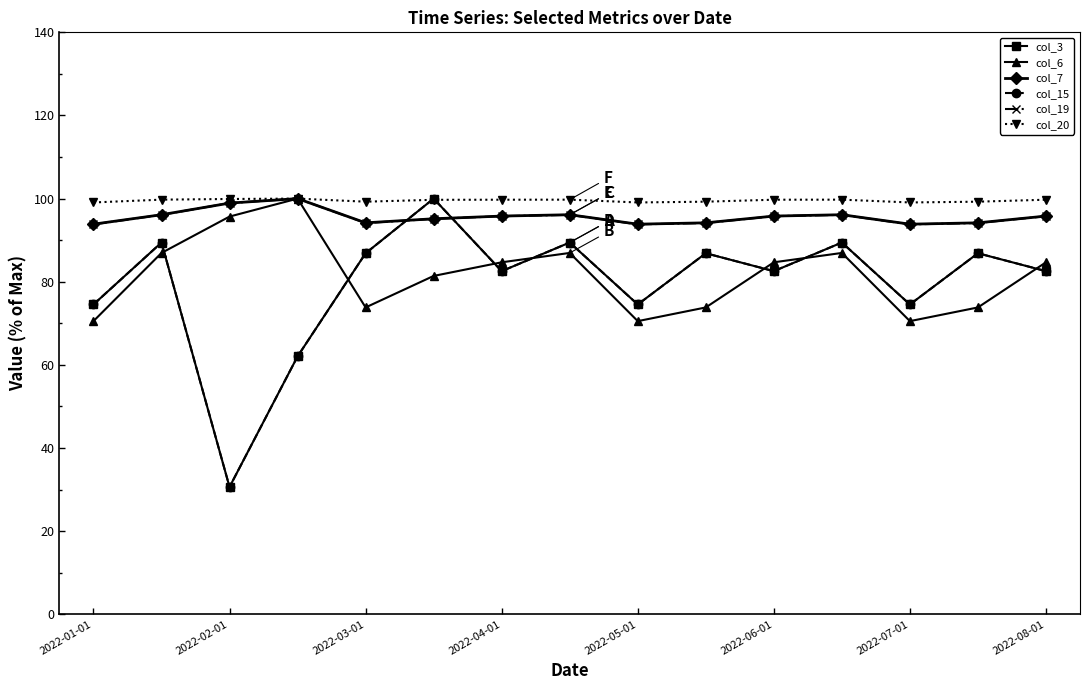

Does the chart have visible grid lines?

No